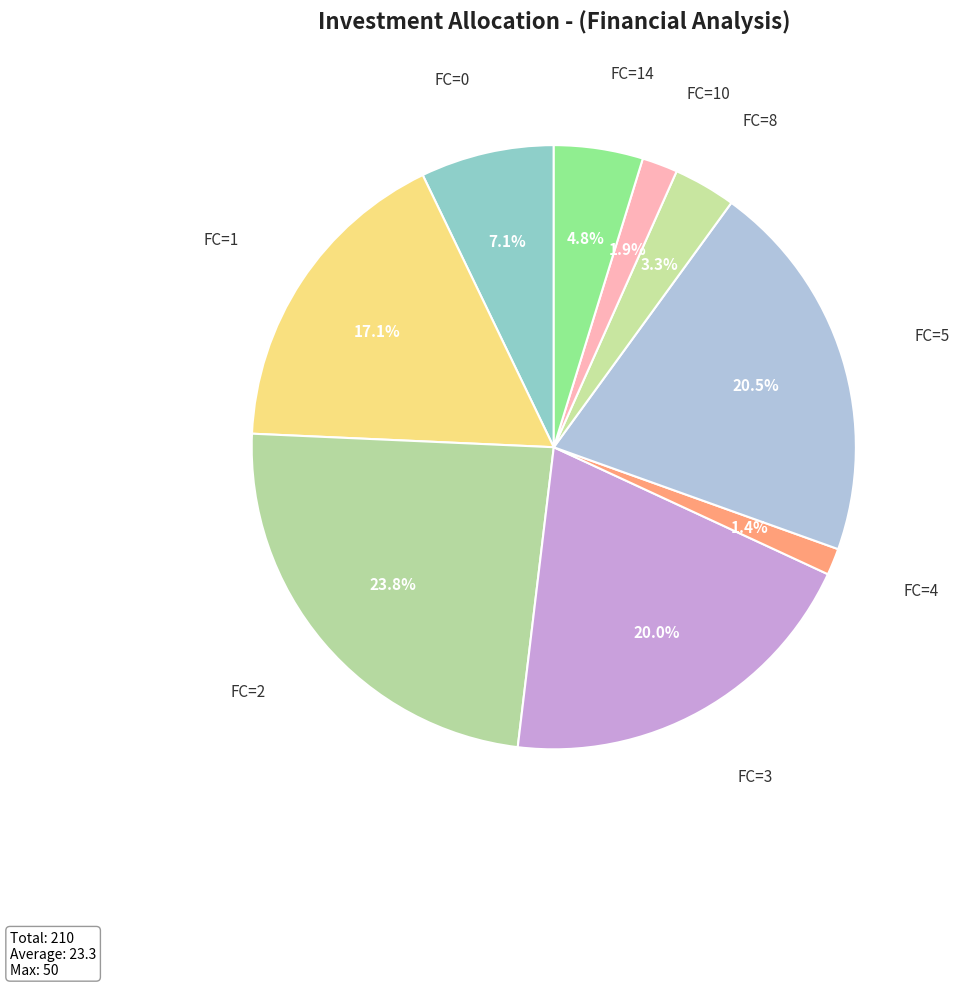

What percentage do FC=1 and FC=3 together represent?

37.1%